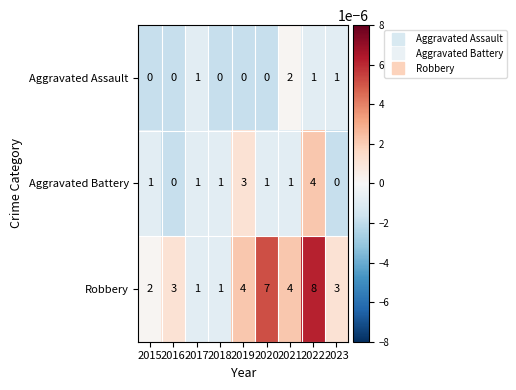

Which category has the highest value in the Robbery series?

2022